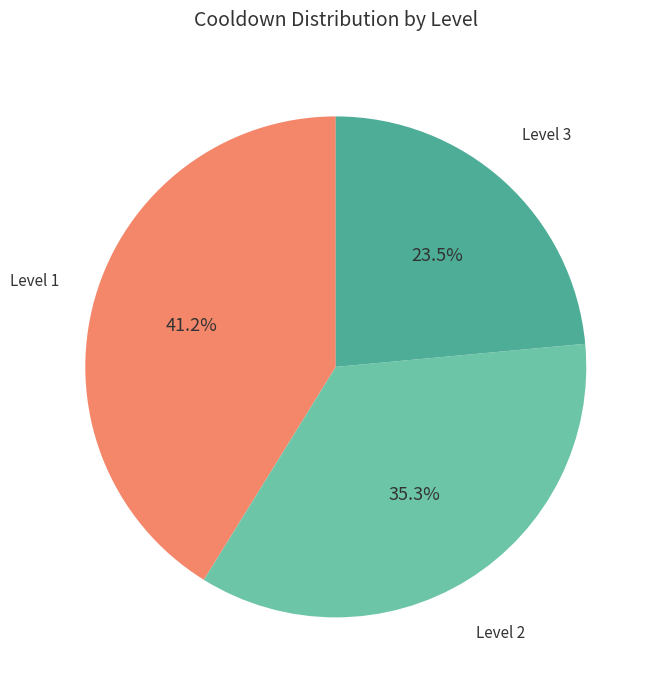

Is there any slice that represents more than half of the pie?

No